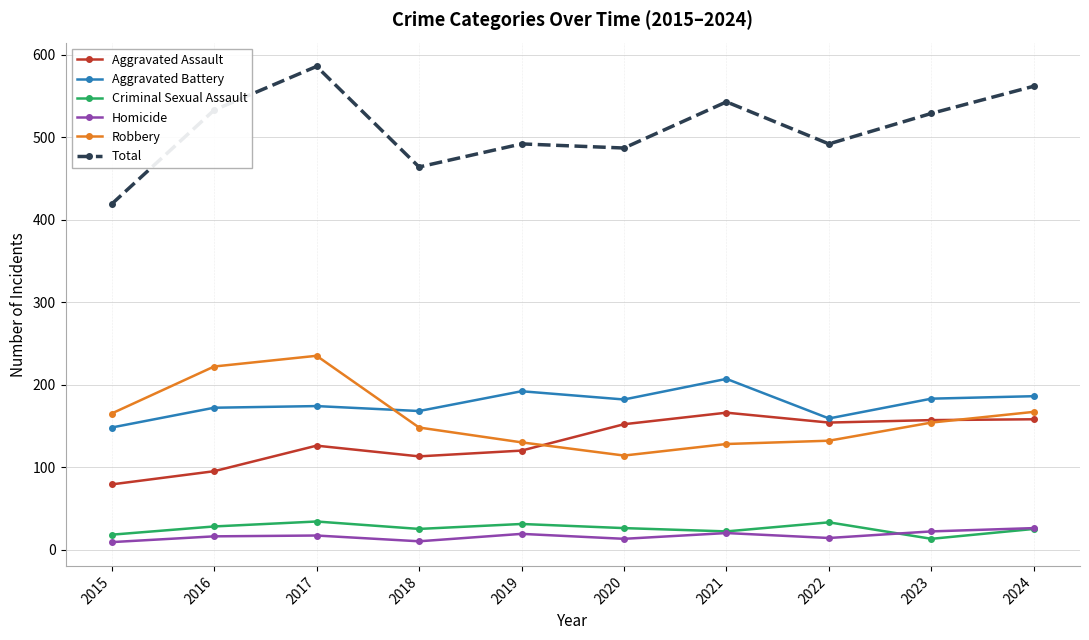

True or false: Homicide and Total cross at least once.

False